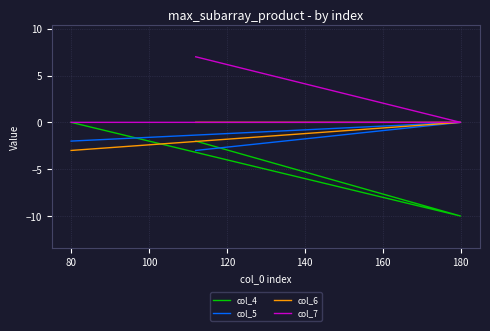

What is the maximum value shown in the chart?

7